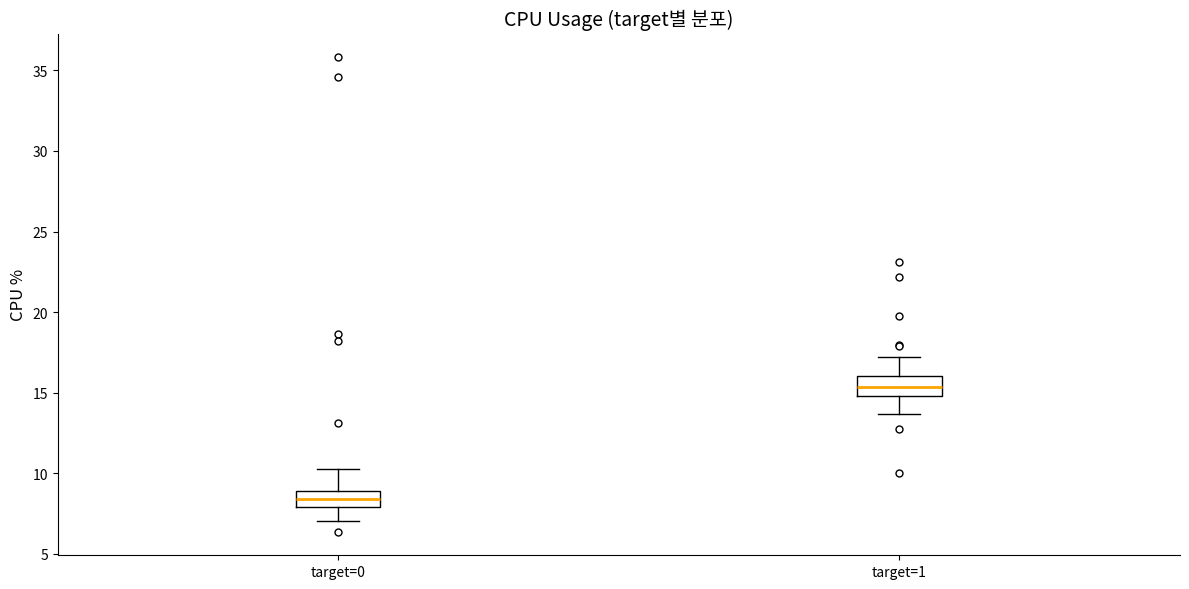

Which box's median line is the highest?

target=1